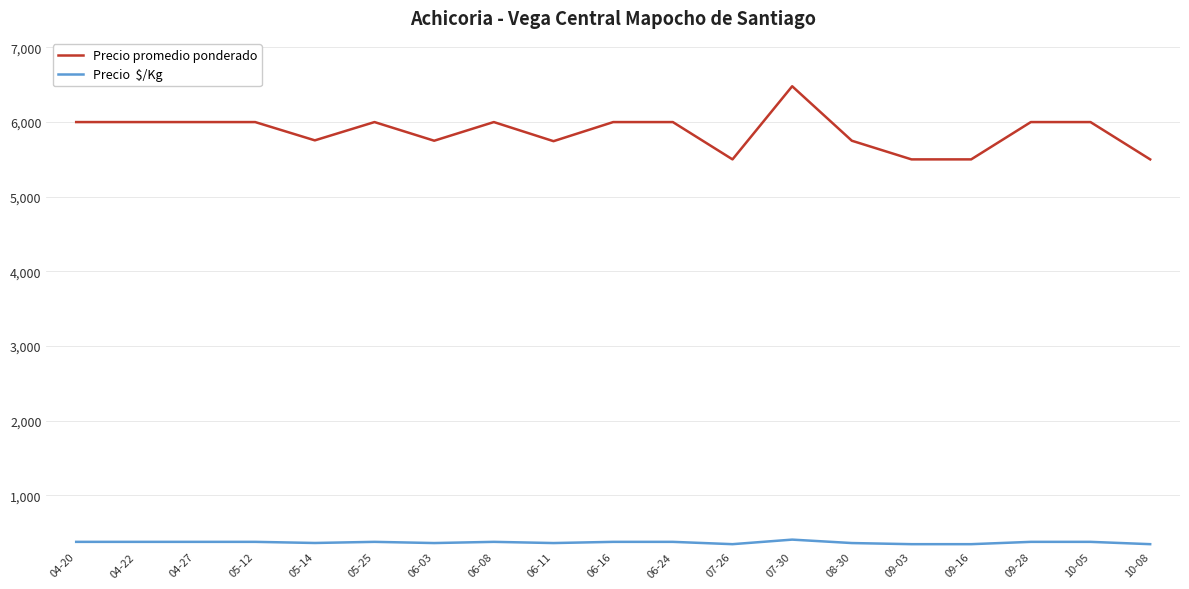

What is the greatest value displayed?

6480